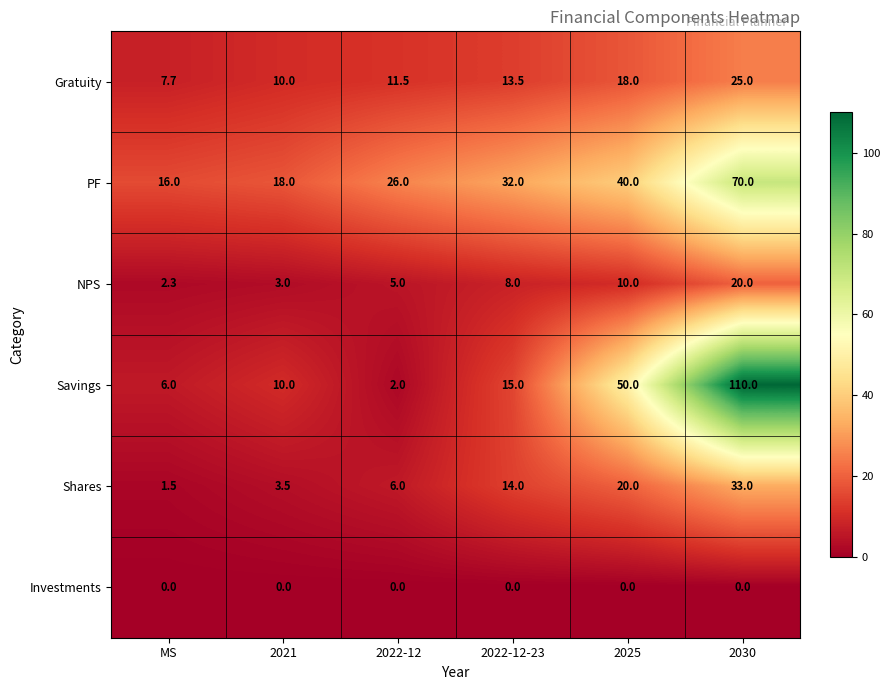

Which series has the largest total across all categories?

PF